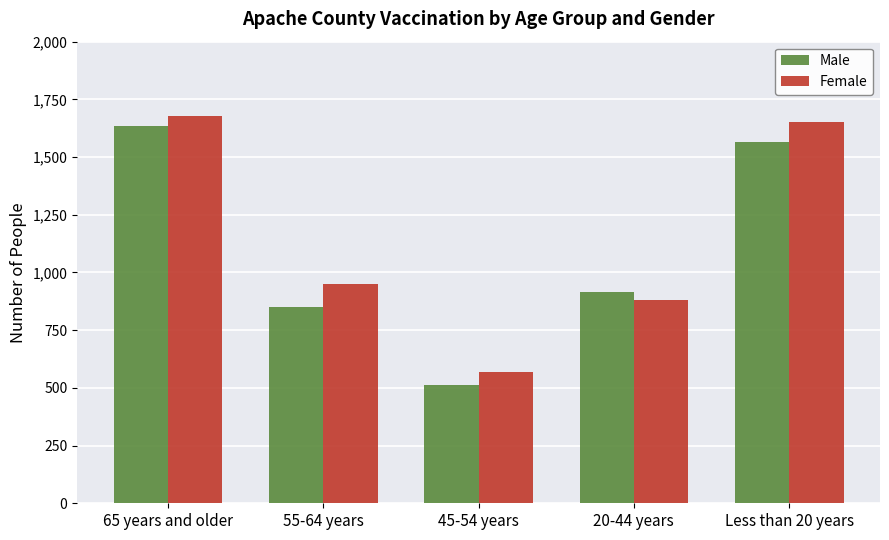

How many data points does each series have?

5